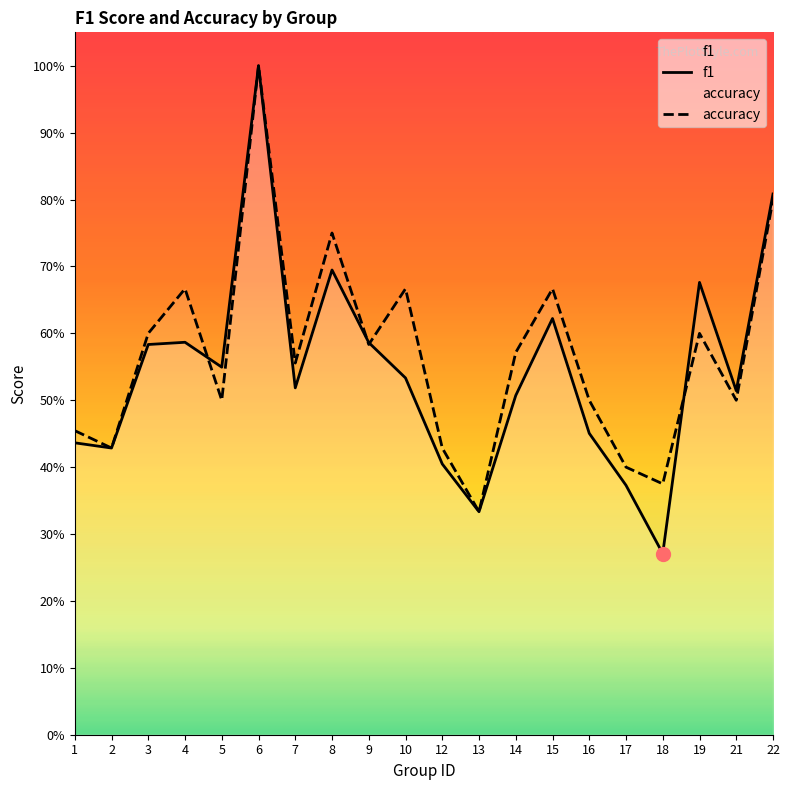

What is the highest value of the accuracy series?

1.0